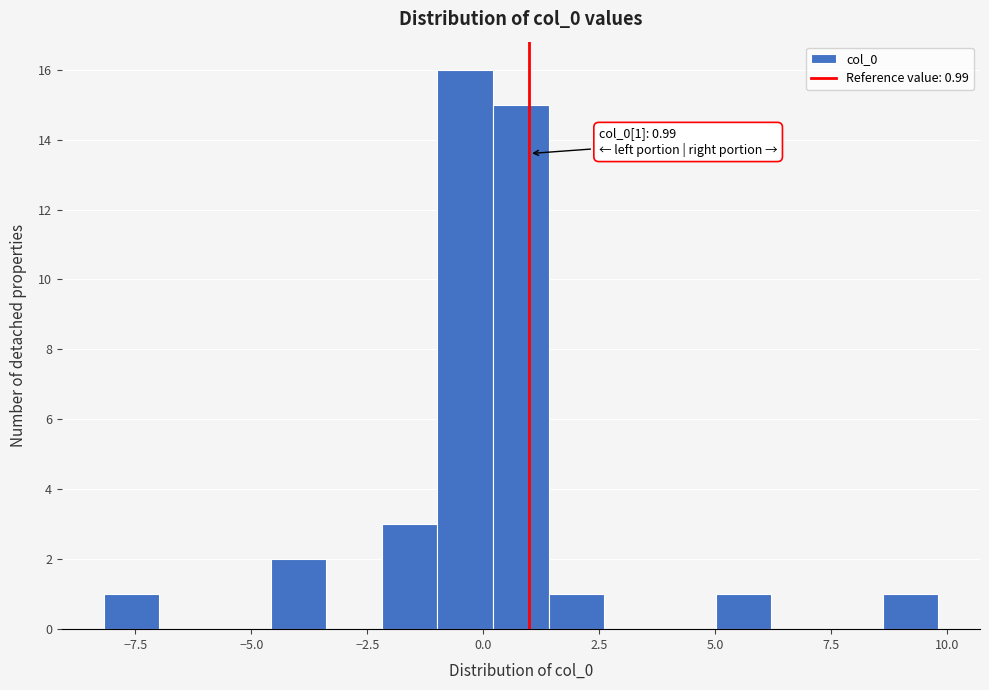

Around what value on the x-axis is the tallest bar? Give the approximate position of its centre, as read against the axis.

-0.5